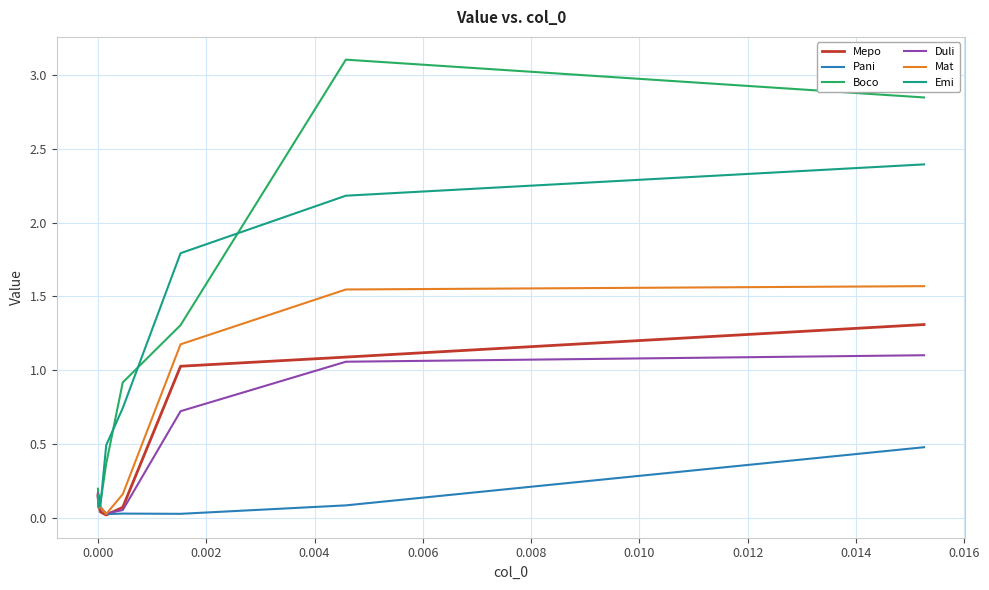

True or false: Duli and Boco intersect in this chart.

False